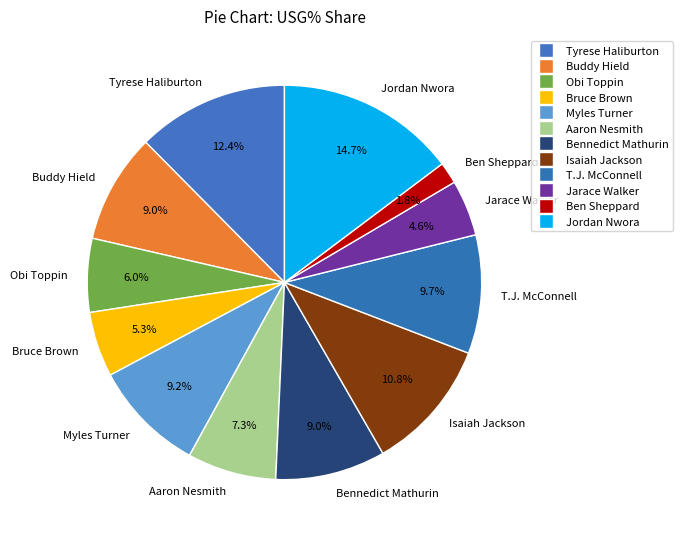

What percentage do Bruce Brown and Jarace Walker together represent?

9.9%